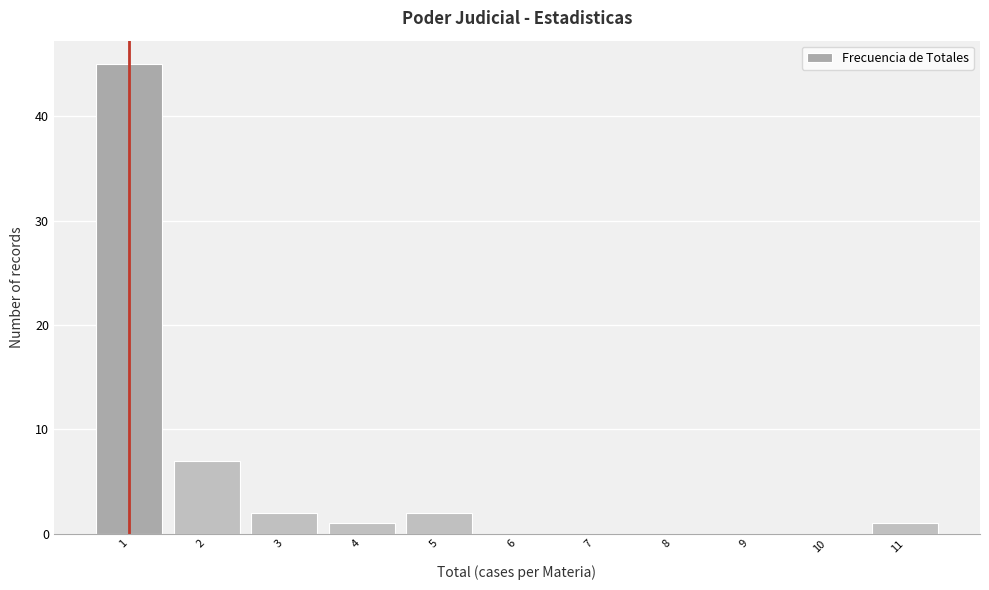

Reading left to right, transcribe this chart: for each bar, give the range it covers on the x-axis and its height. The values are not printed on the chart, so give them approximately, as read against the axis.

0.5 to 1.5: 45
1.5 to 2.5: 7
2.5 to 3.5: 2
3.5 to 4.5: 1
4.5 to 5.5: 2
5.5 to 6.5: 0
6.5 to 7.5: 0
7.5 to 8.5: 0
8.5 to 9.5: 0
9.5 to 10.5: 0
10.5 to 11.5: 1